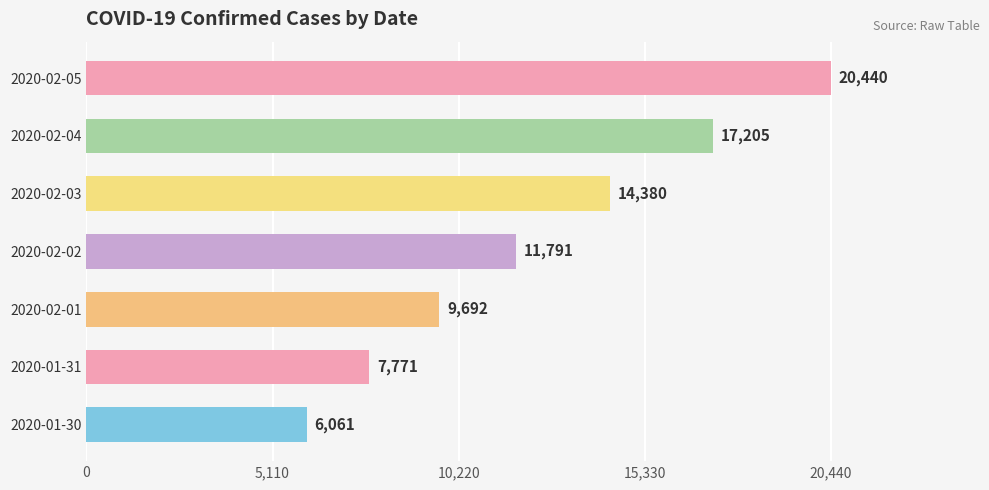

How many bars are there in total?

7